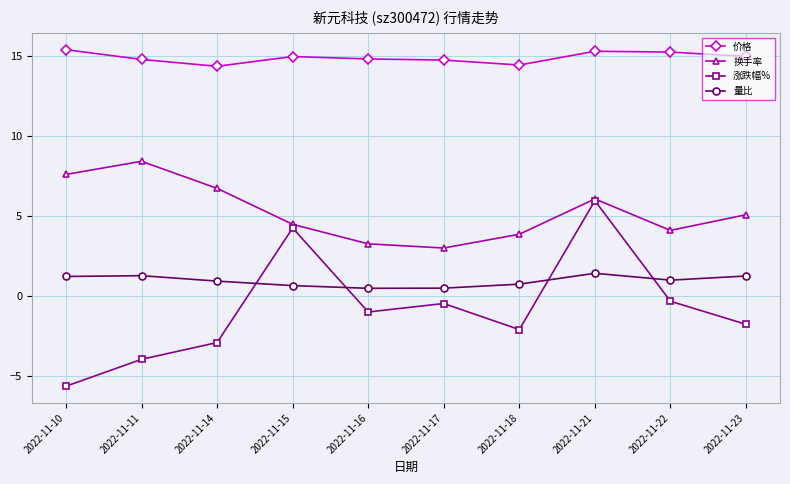

What is the minimum value shown in the chart?

-5.6